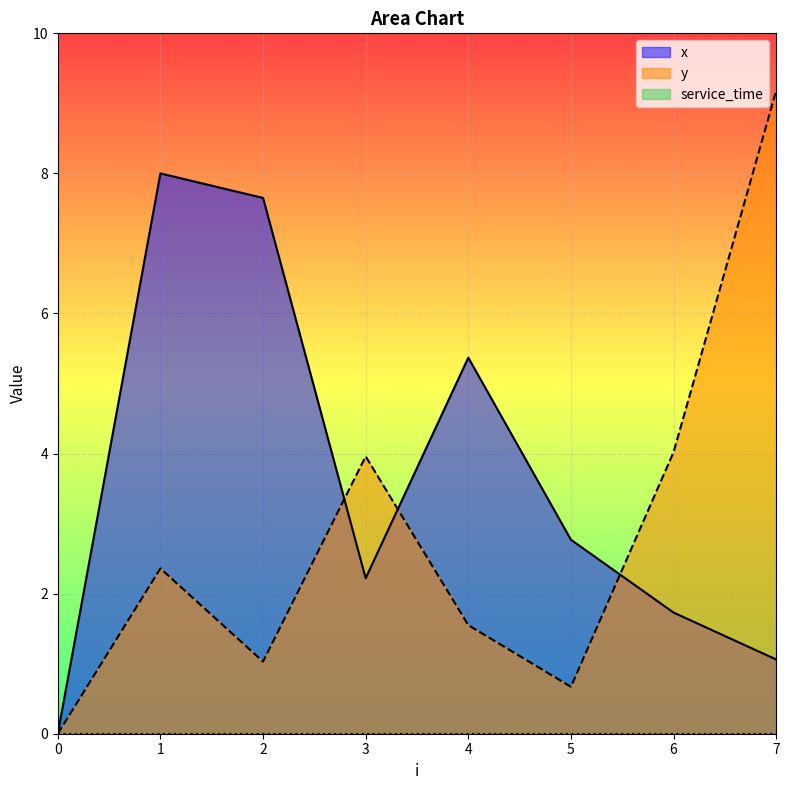

What is the average value of the y series?

2.8